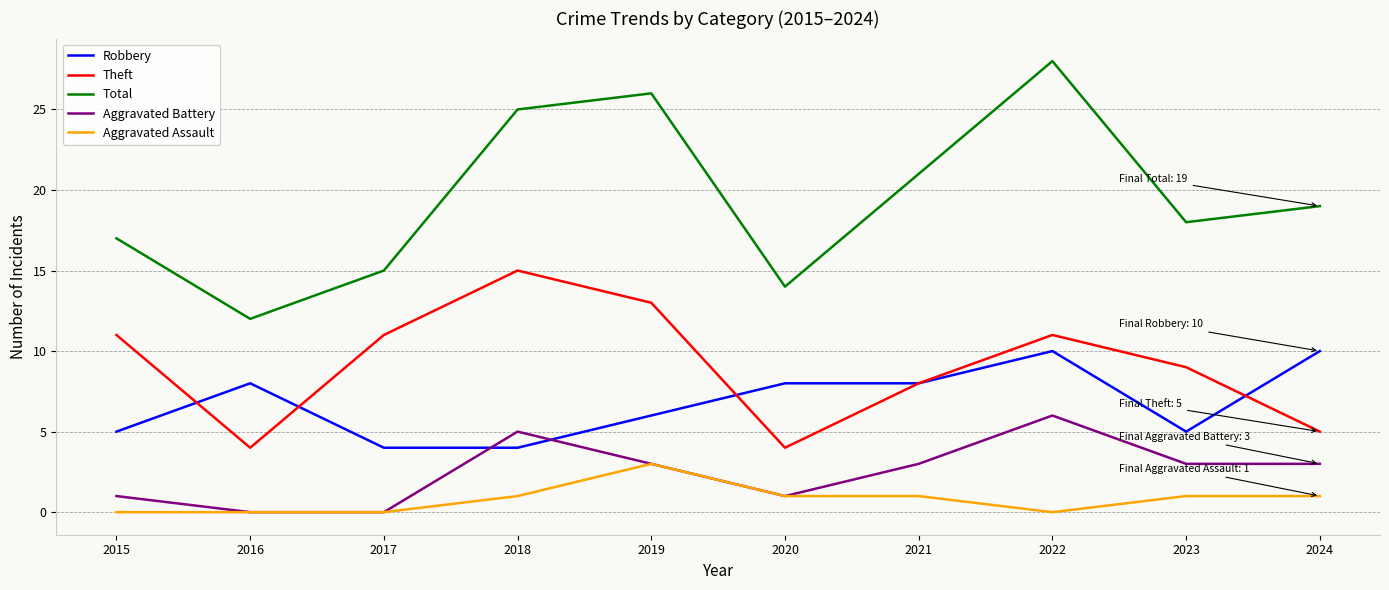

In Aggravated Battery, how many points are higher than both neighbors (excluding endpoints)?

2